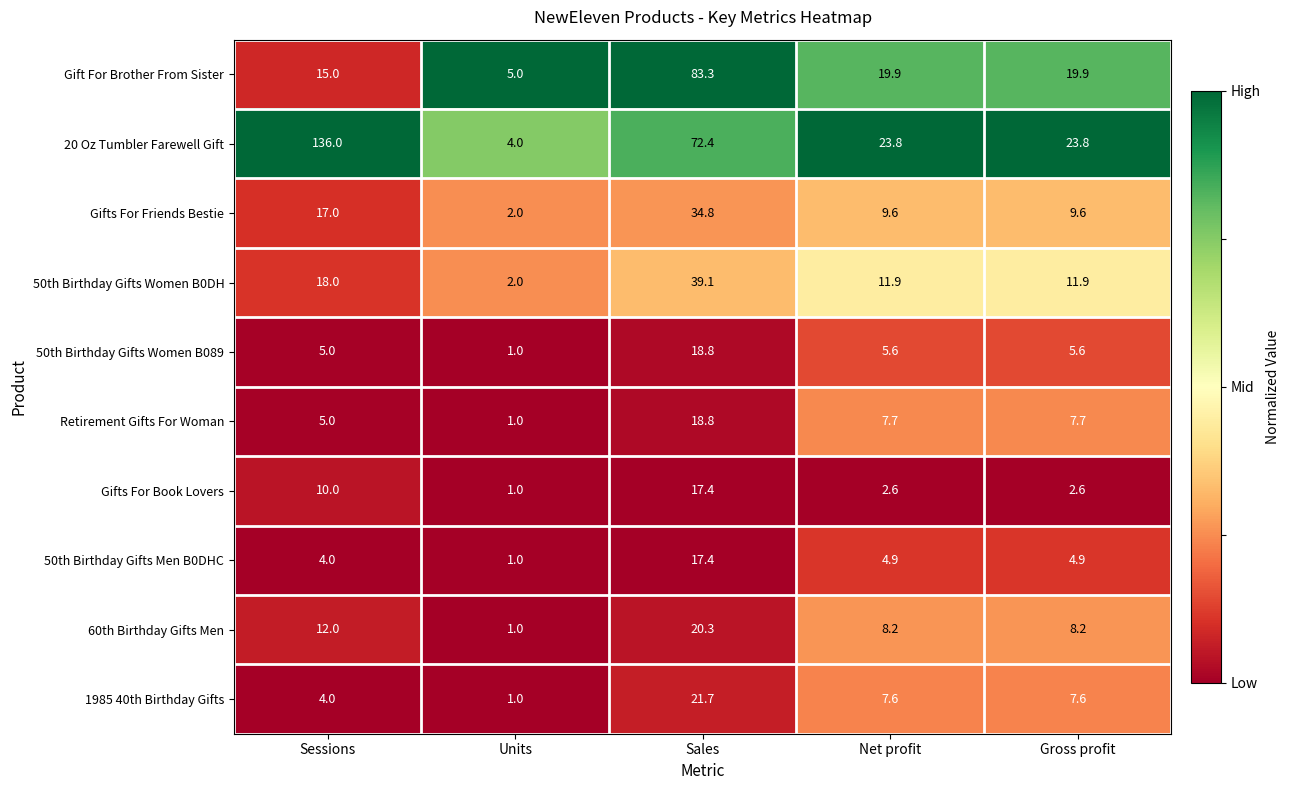

What is the difference between the Gifts For Book Lovers values at Sales and Sessions?

7.4